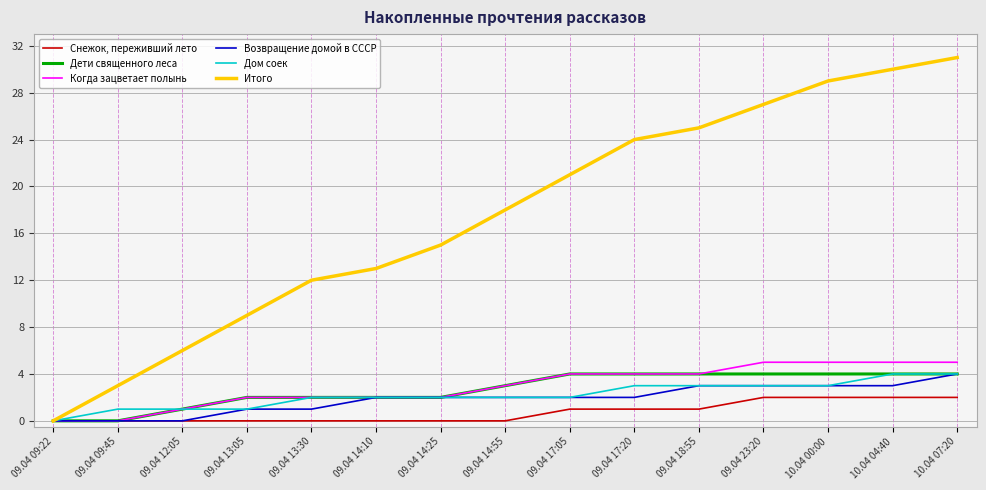

How many lines are shown in the chart?

6